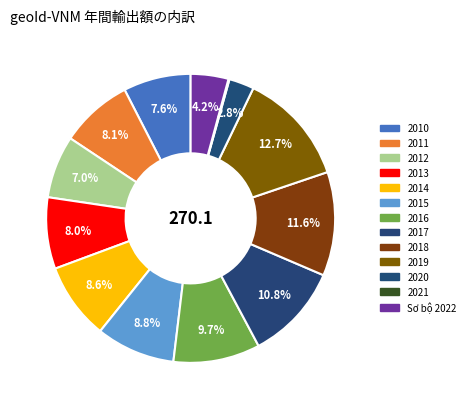

How many segments does this pie chart have?

13